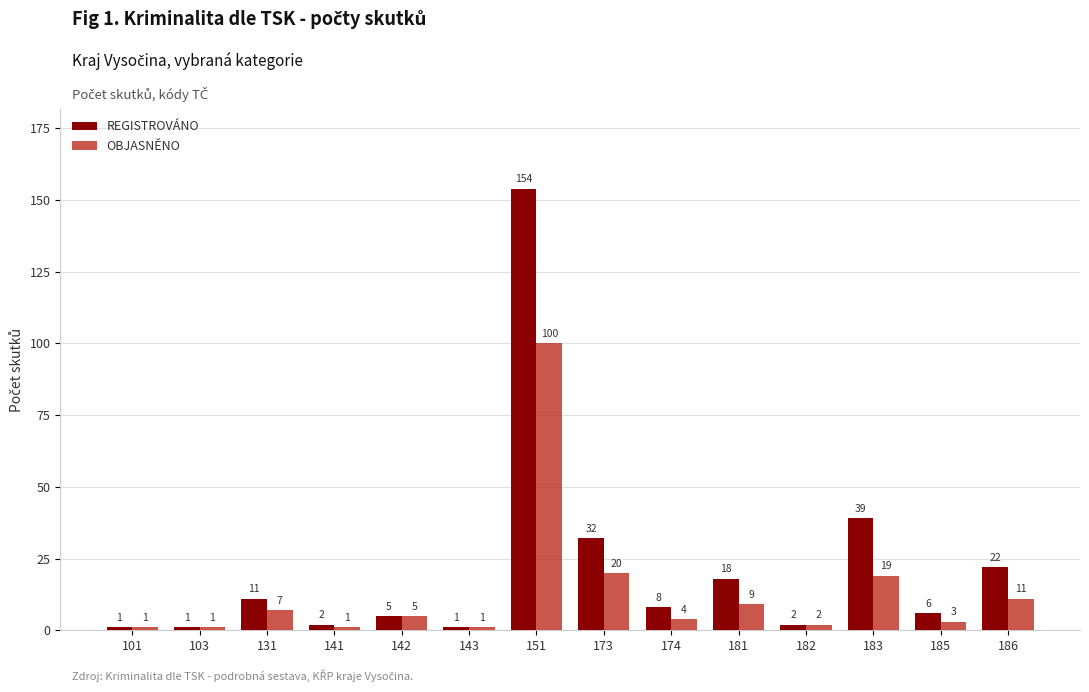

Between 101 and 183, which series saw the biggest shift?

REGISTROVÁNO